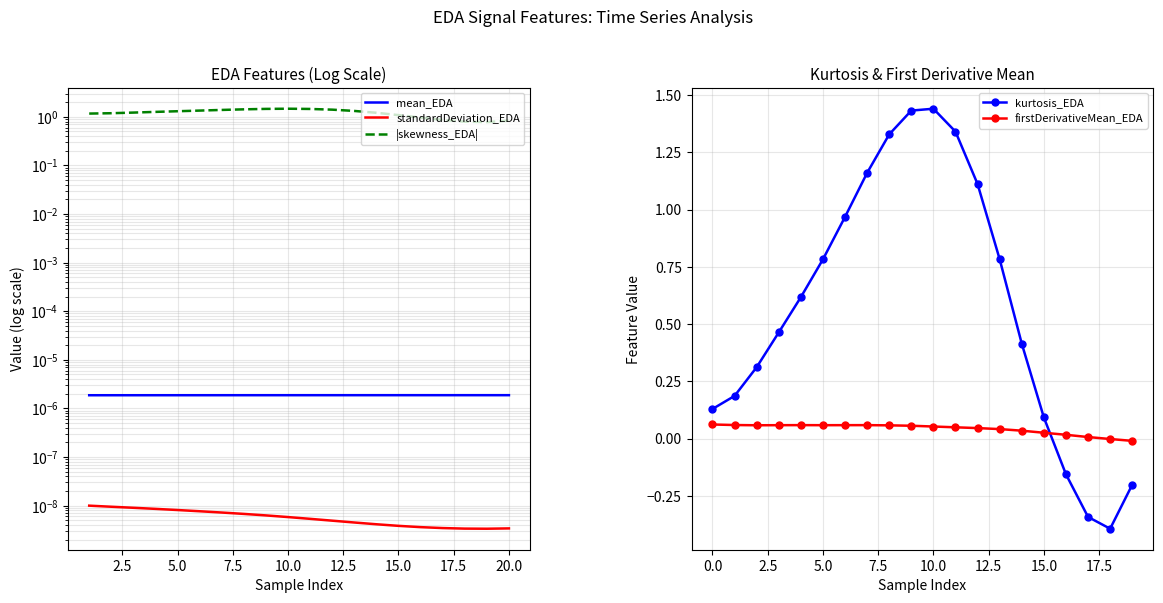

True or false: kurtosis_EDA has more than 0 interior local peaks.

True